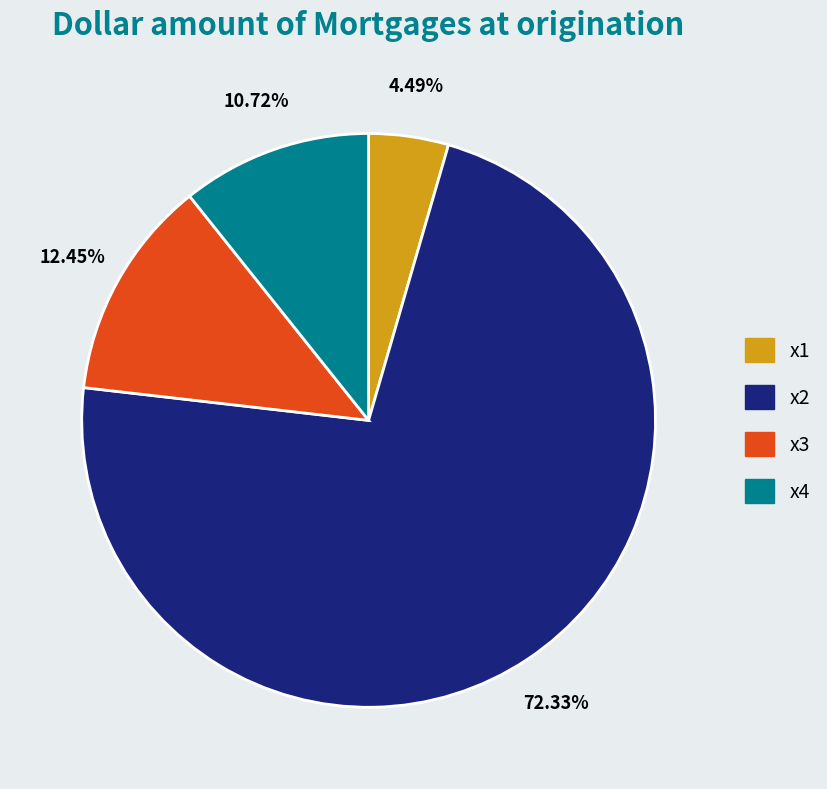

Is there any slice that represents more than half of the pie?

Yes